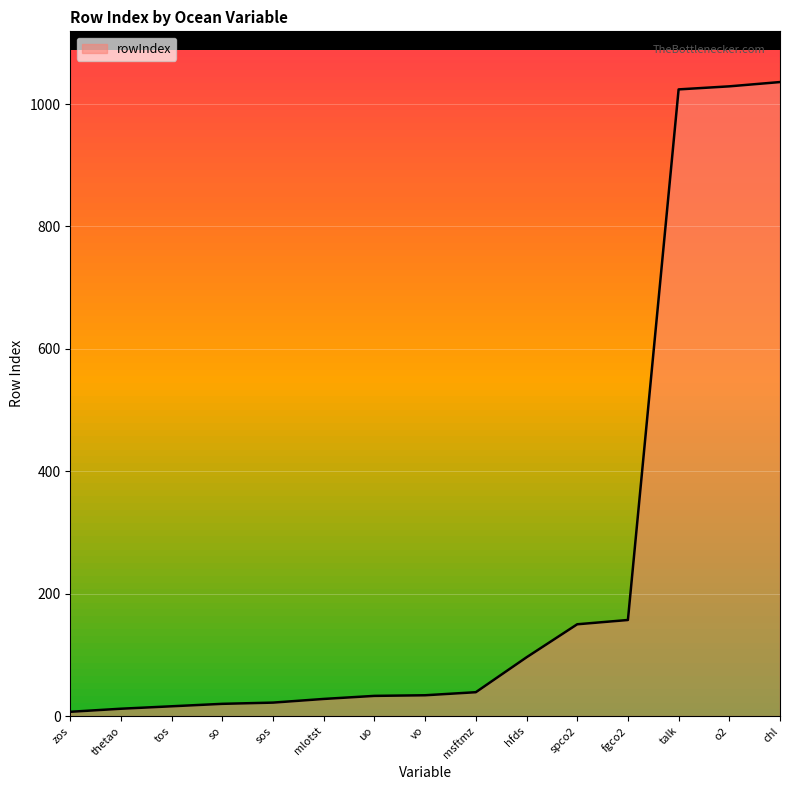

What is the greatest value displayed?

1036